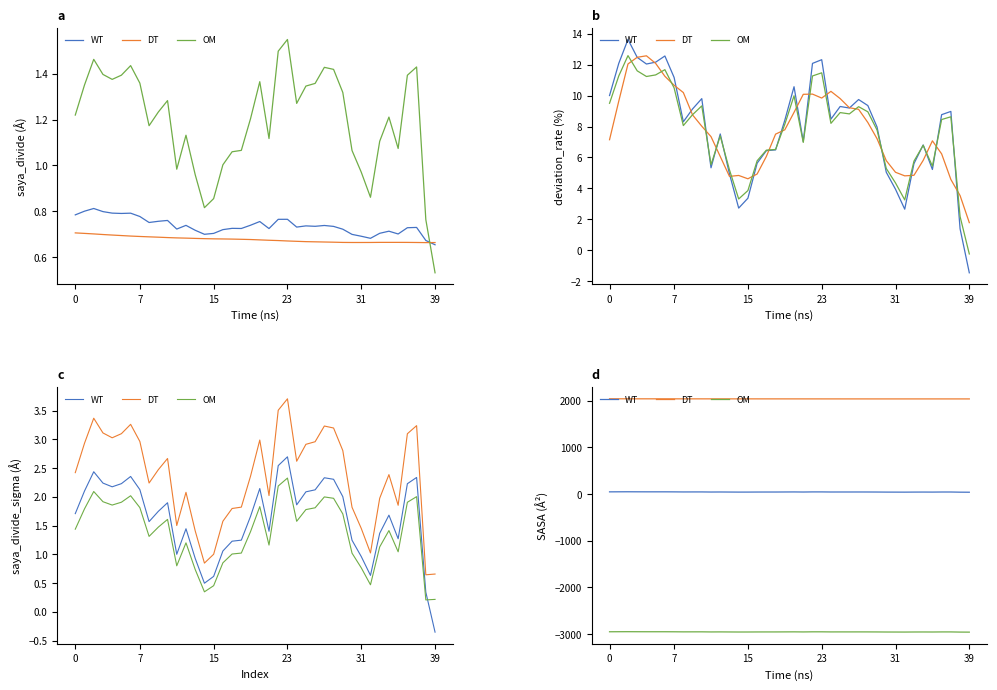

What is the label of the 18th point from the right?

22